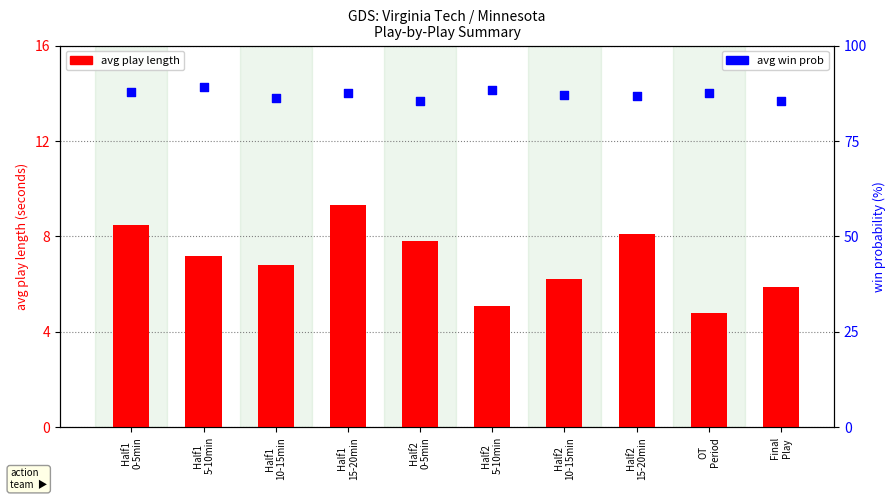

What is the total value across all series at Half2
15-20min?

95.0